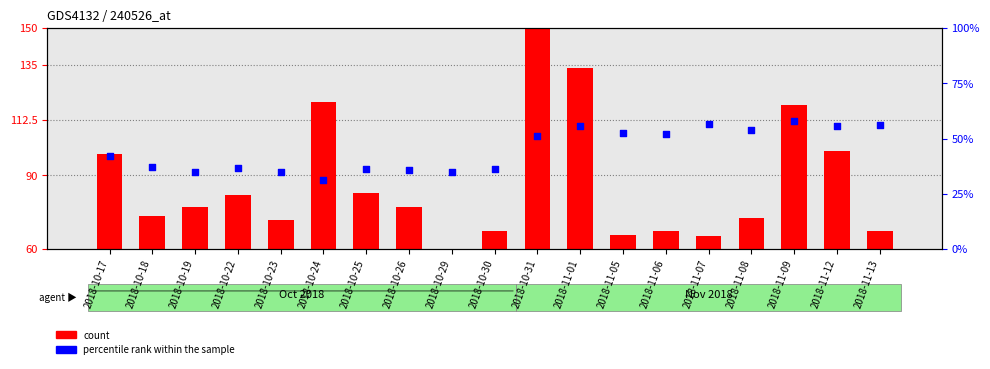

Which series has the largest Y range (max minus min)?

count